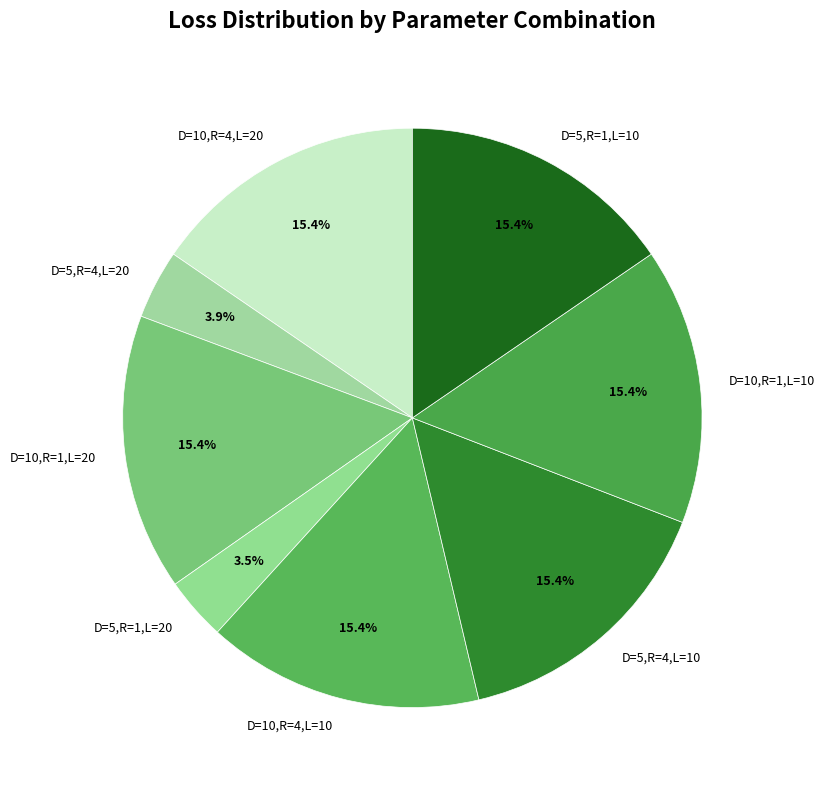

Is the sum of D=10,R=1,L=20 and D=5,R=4,L=10 greater than half?

No